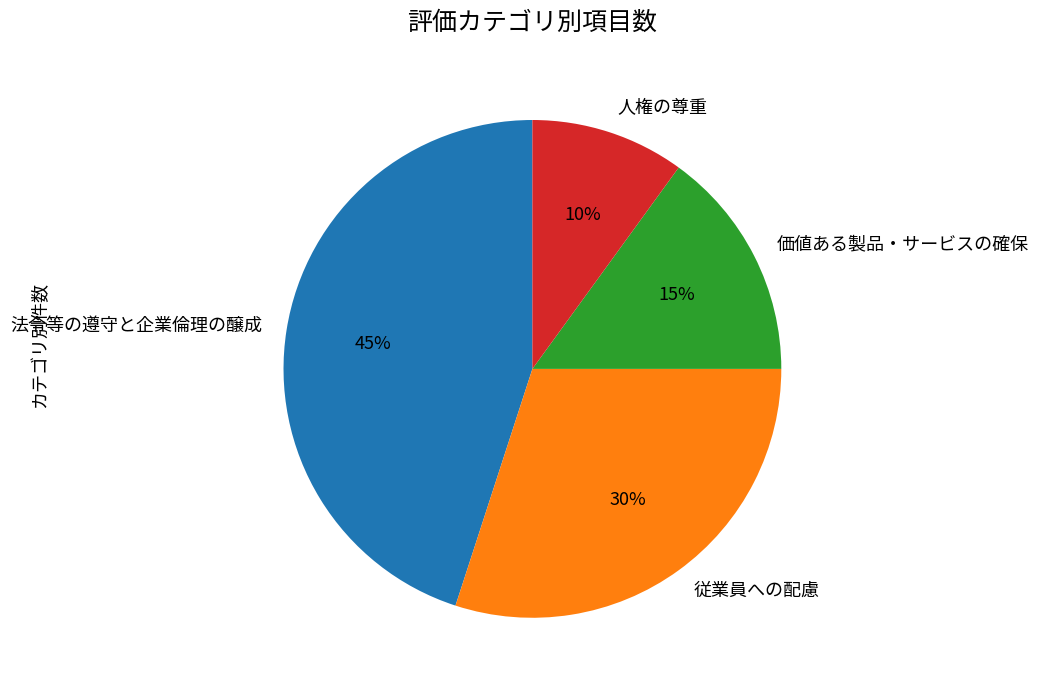

Is the sum of 価値ある製品・サービスの確保 and 法令等の遵守と企業倫理の醸成 greater than half?

Yes